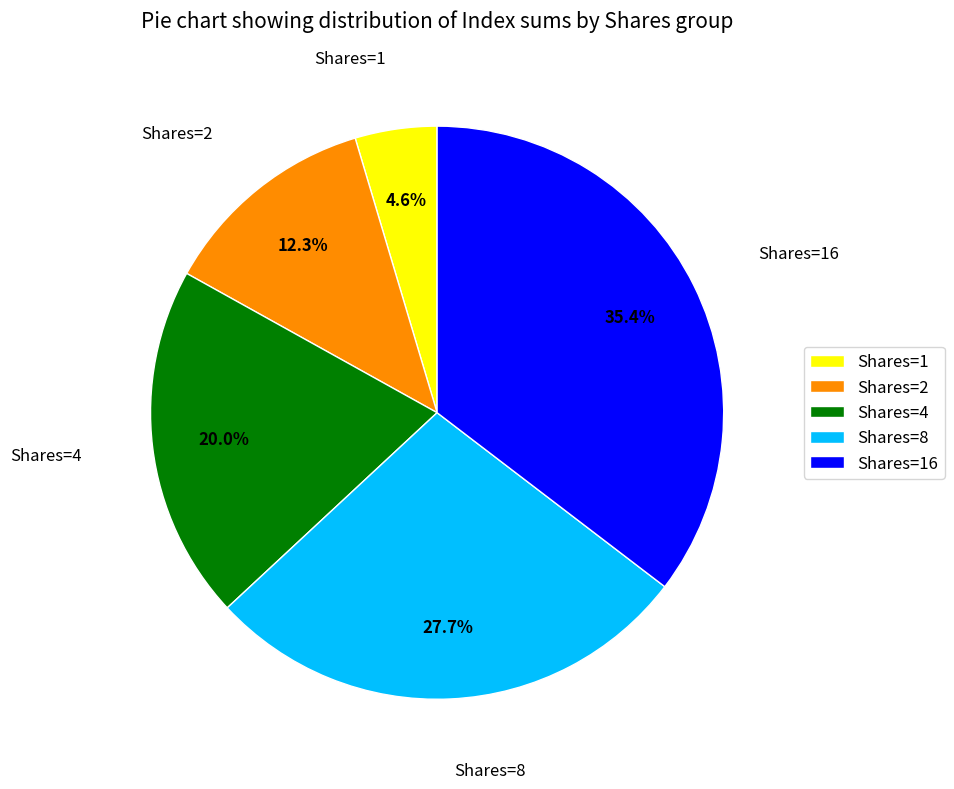

Is there a majority slice in this chart?

No